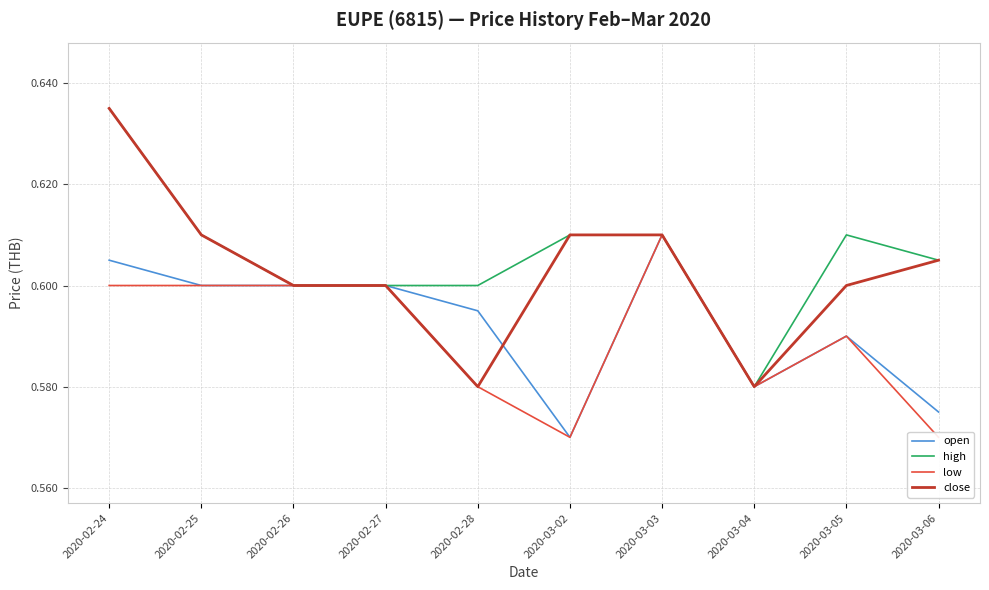

Reading left to right, list all the values displayed in this chart.

open: 2020-02-24=0.6	2020-02-25=0.6	2020-02-26=0.6	2020-02-27=0.6	2020-02-28=0.6	2020-03-02=0.6	2020-03-03=0.6	2020-03-04=0.6	2020-03-05=0.6	2020-03-06=0.6
high: 2020-02-24=0.6	2020-02-25=0.6	2020-02-26=0.6	2020-02-27=0.6	2020-02-28=0.6	2020-03-02=0.6	2020-03-03=0.6	2020-03-04=0.6	2020-03-05=0.6	2020-03-06=0.6
low: 2020-02-24=0.6	2020-02-25=0.6	2020-02-26=0.6	2020-02-27=0.6	2020-02-28=0.6	2020-03-02=0.6	2020-03-03=0.6	2020-03-04=0.6	2020-03-05=0.6	2020-03-06=0.6
close: 2020-02-24=0.6	2020-02-25=0.6	2020-02-26=0.6	2020-02-27=0.6	2020-02-28=0.6	2020-03-02=0.6	2020-03-03=0.6	2020-03-04=0.6	2020-03-05=0.6	2020-03-06=0.6